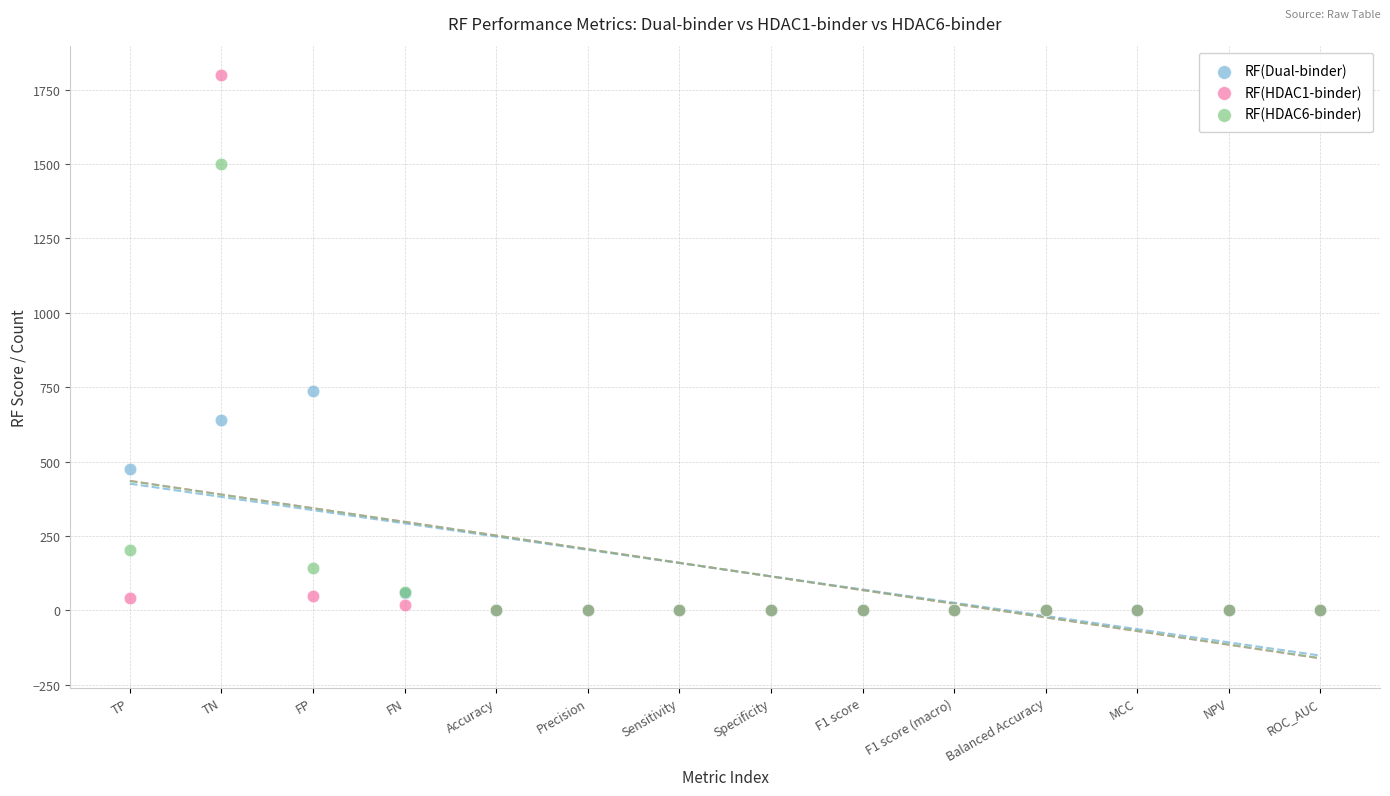

Which series reaches the maximum Y coordinate?

RF(HDAC1-binder)